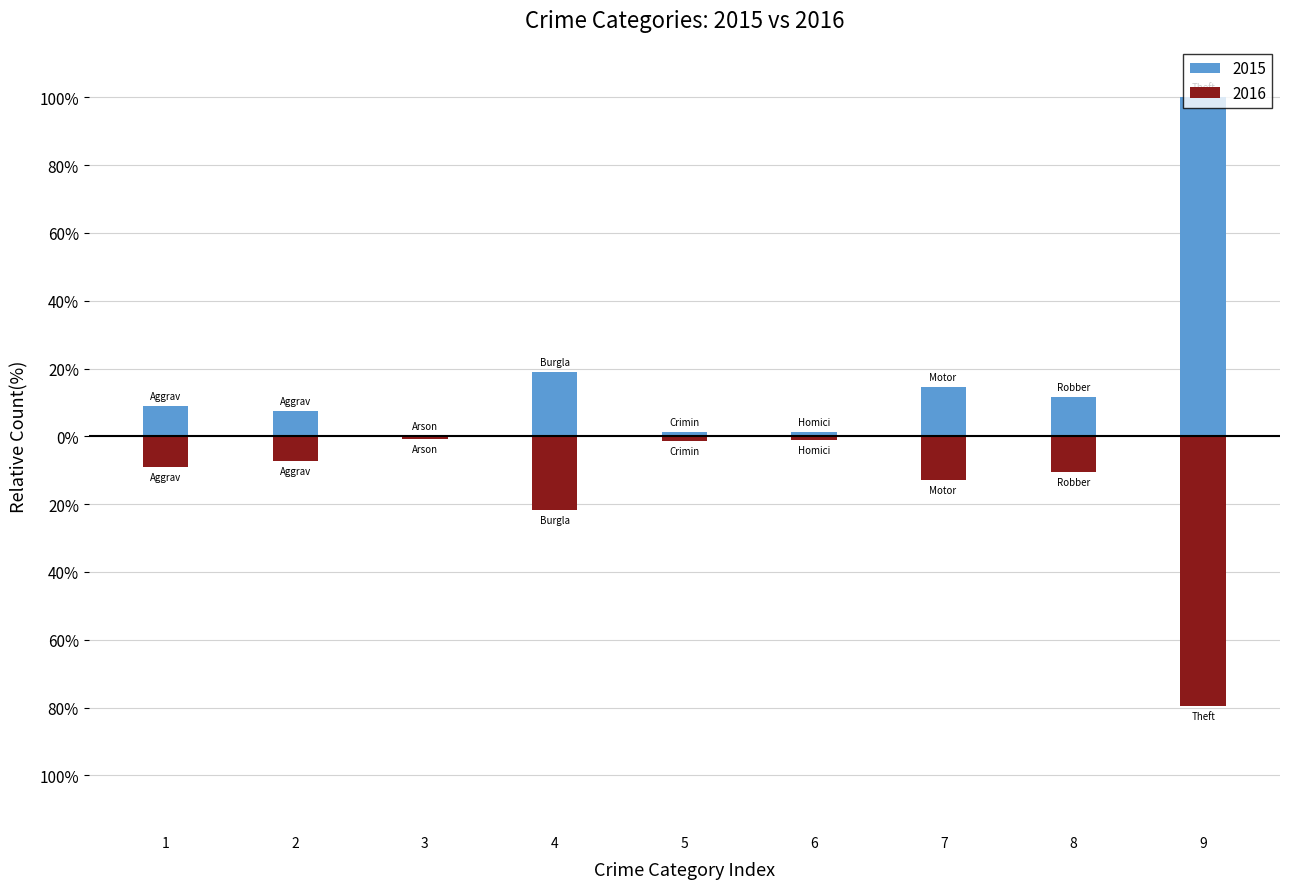

How many bars are there in each group?

2